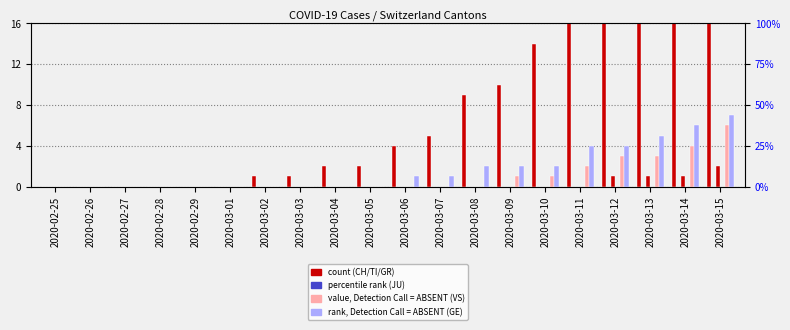

Which series has the largest total across all categories?

CH